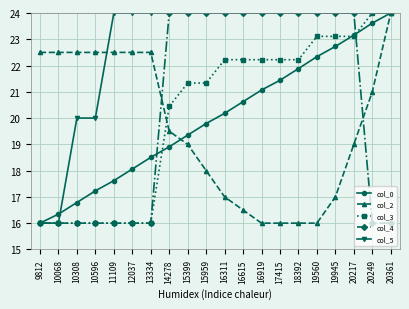

Is the value of col_4 at 20249 greater than the value of col_2 at 10068?

No